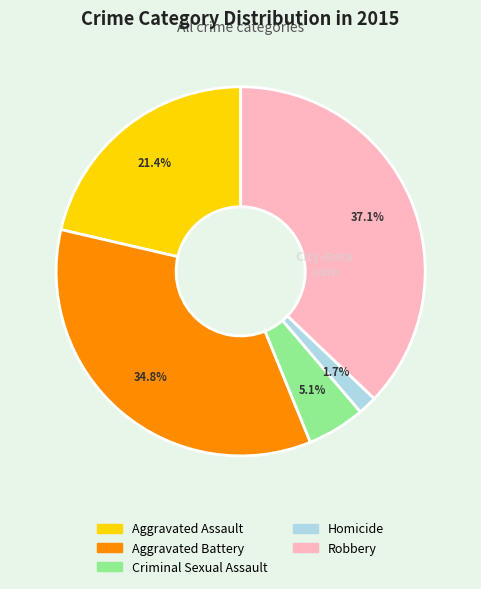

Is there any slice that represents more than half of the pie?

No